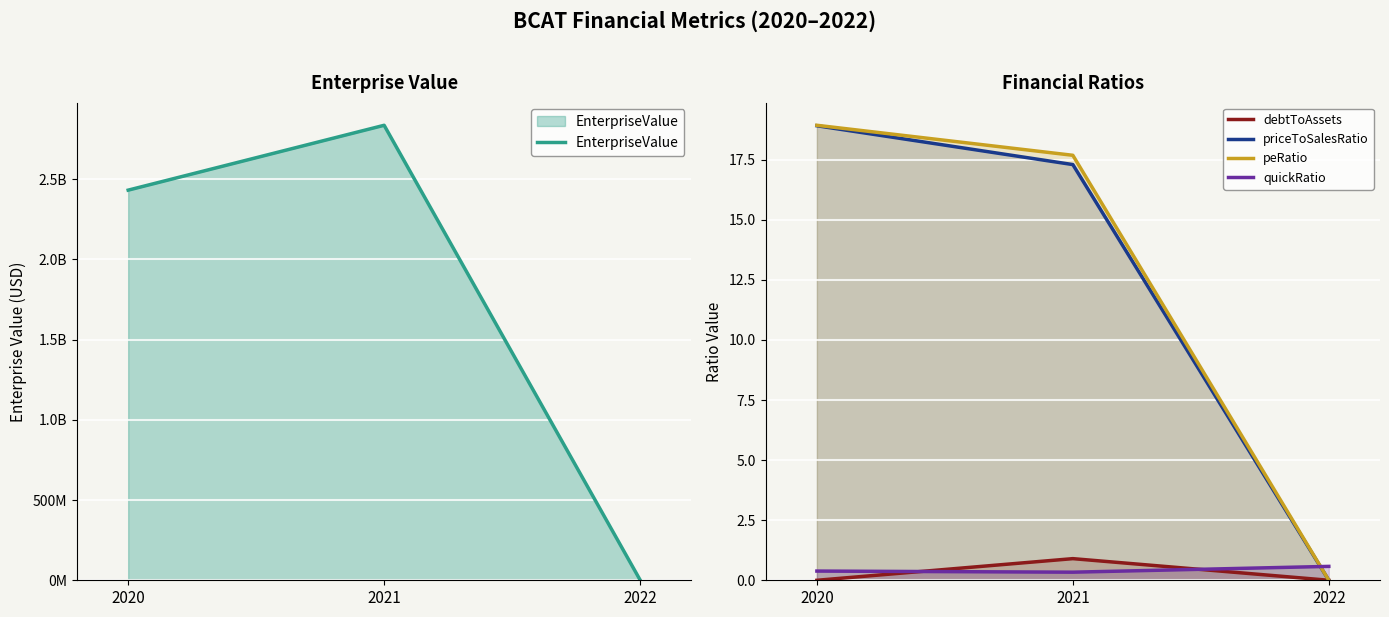

At which label is EnterpriseValue closest to 1418486688?

2020